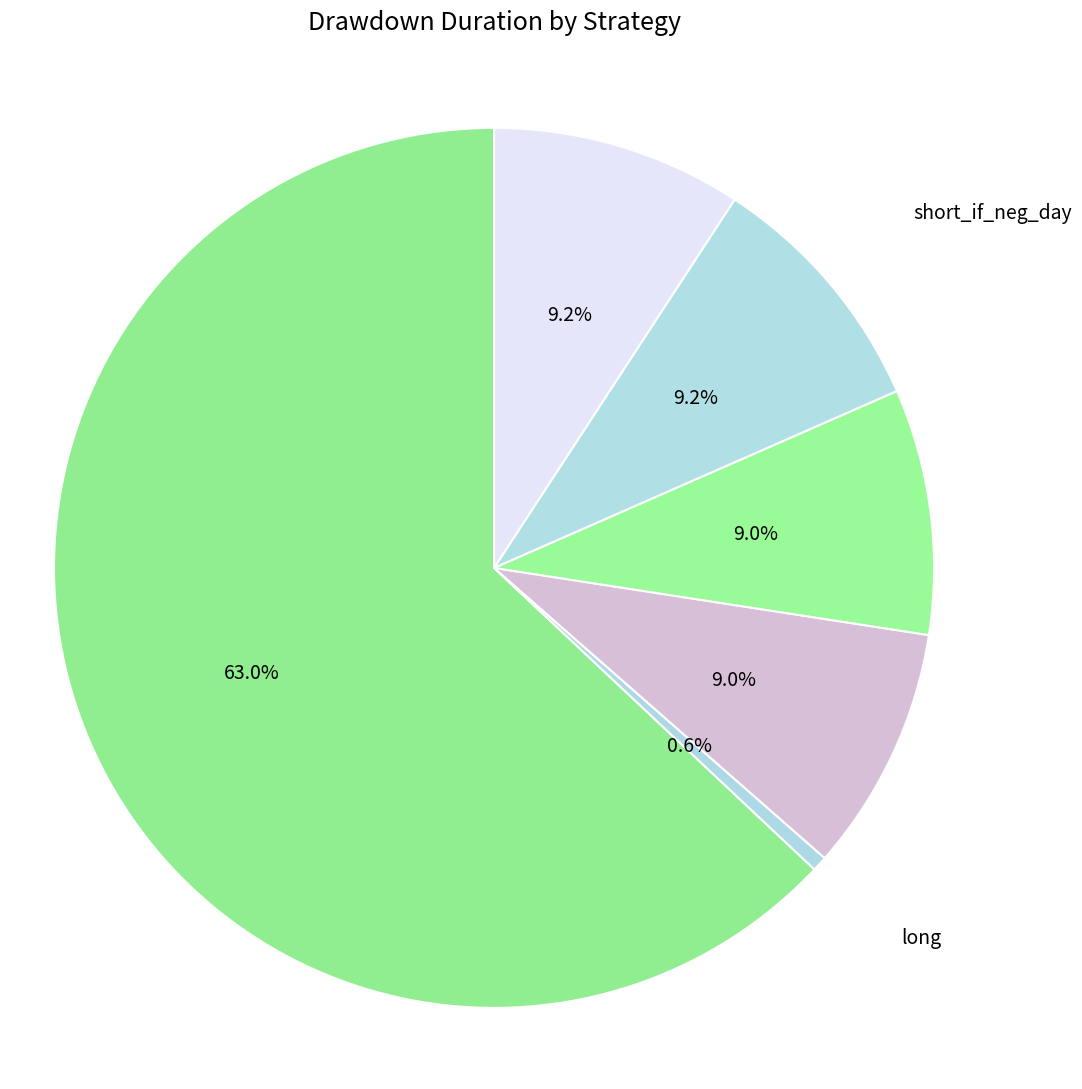

What is the ratio of the value at short to the value at mix2?

1.0